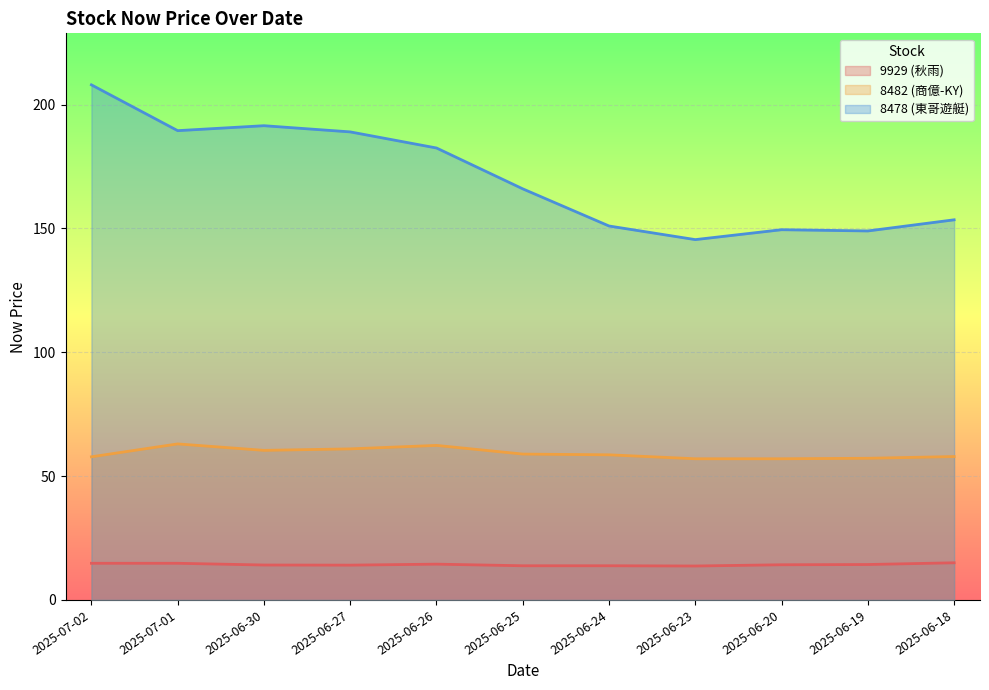

What is the spread (max minus min) of values at 2025-06-23?

131.8